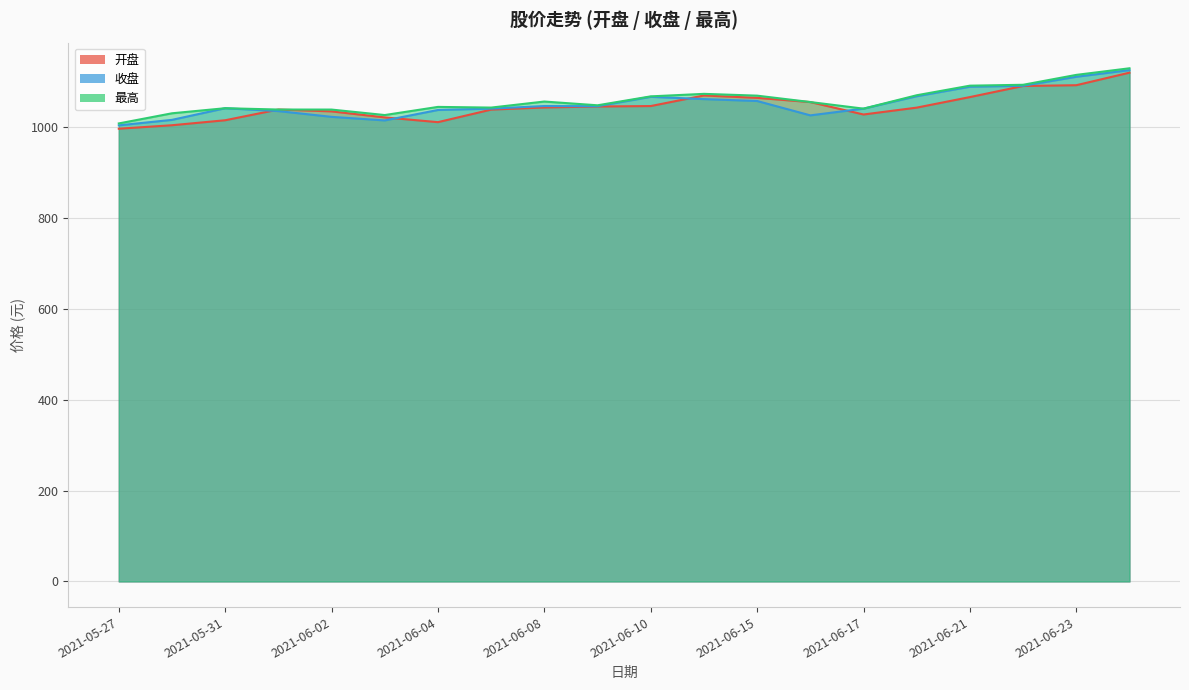

At which category does 收盘 reach its first local valley?

2021-06-03